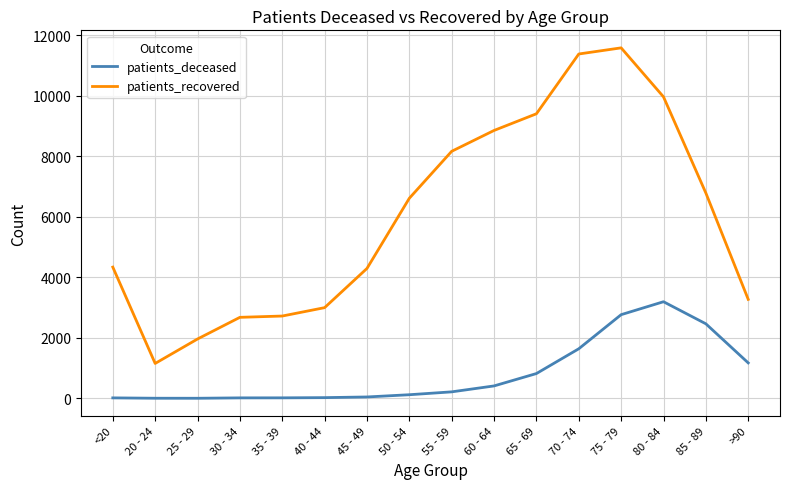

The value of patients_deceased at 25 - 29 is 3. True or false?

True